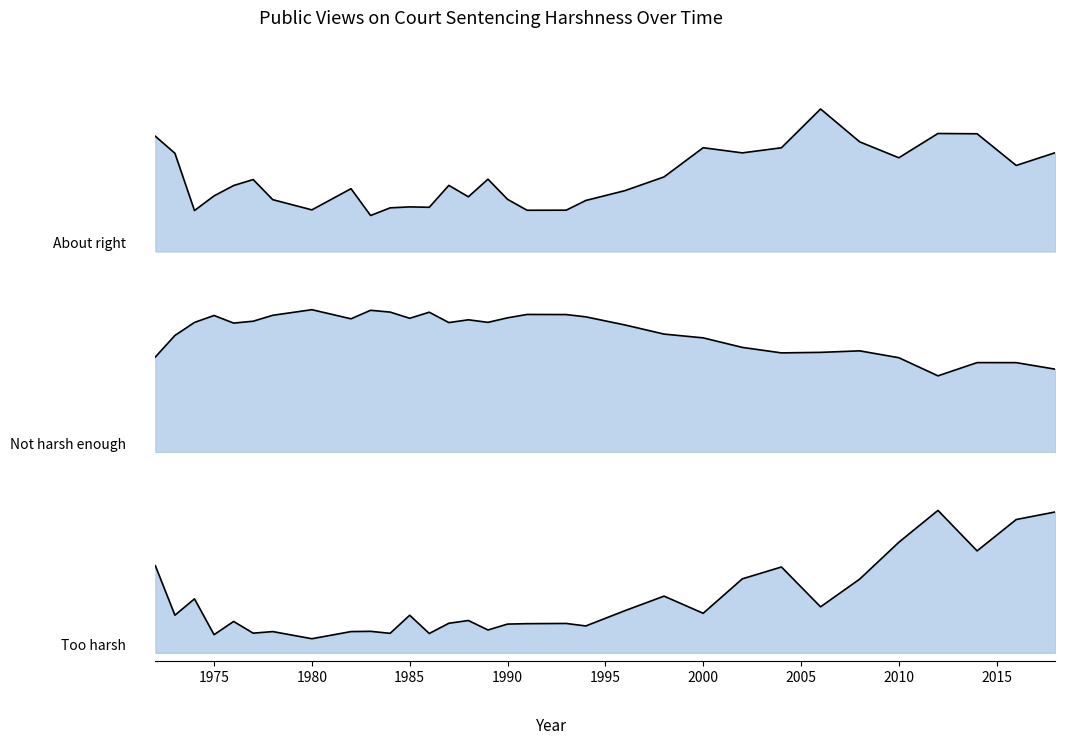

Reading left to right, what are all the values shown in this chart?

About right: 0.3	0.2	0.1	0.1	0.2	0.2	0.1	0.1	0.2	0.1	0.1	0.1	0.1	0.2	0.1	0.2	0.1	0.1	0.1	0.1	0.1	0.2	0.3	0.2	0.3	0.3	0.3	0.2	0.3	0.3	0.2	0.2
Not harsh enough: 0.2	0.3	0.3	0.3	0.3	0.3	0.3	0.3	0.3	0.3	0.3	0.3	0.3	0.3	0.3	0.3	0.3	0.3	0.3	0.3	0.3	0.3	0.3	0.3	0.2	0.2	0.2	0.2	0.2	0.2	0.2	0.2
Too harsh: 0.2	0.1	0.1	0.0	0.1	0.0	0.1	0.0	0.1	0.1	0.0	0.1	0.0	0.1	0.1	0.1	0.1	0.1	0.1	0.1	0.1	0.1	0.1	0.2	0.2	0.1	0.2	0.3	0.3	0.3	0.3	0.3